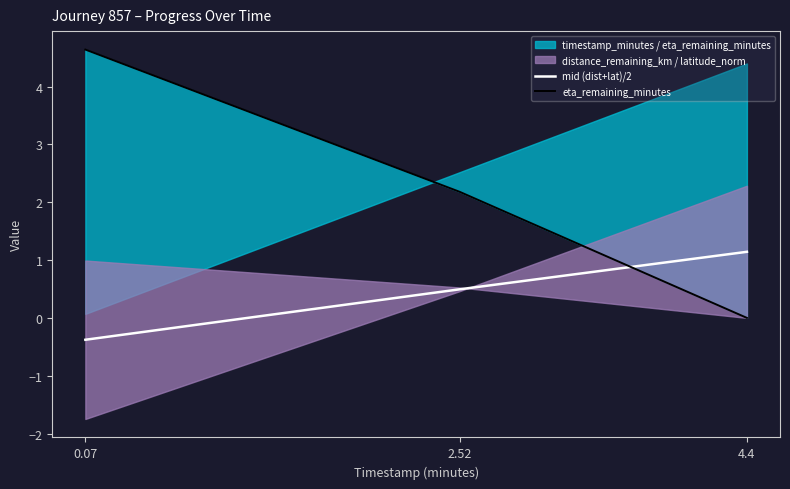

Where does the eta_remaining_minutes series first go above 2?

0.07